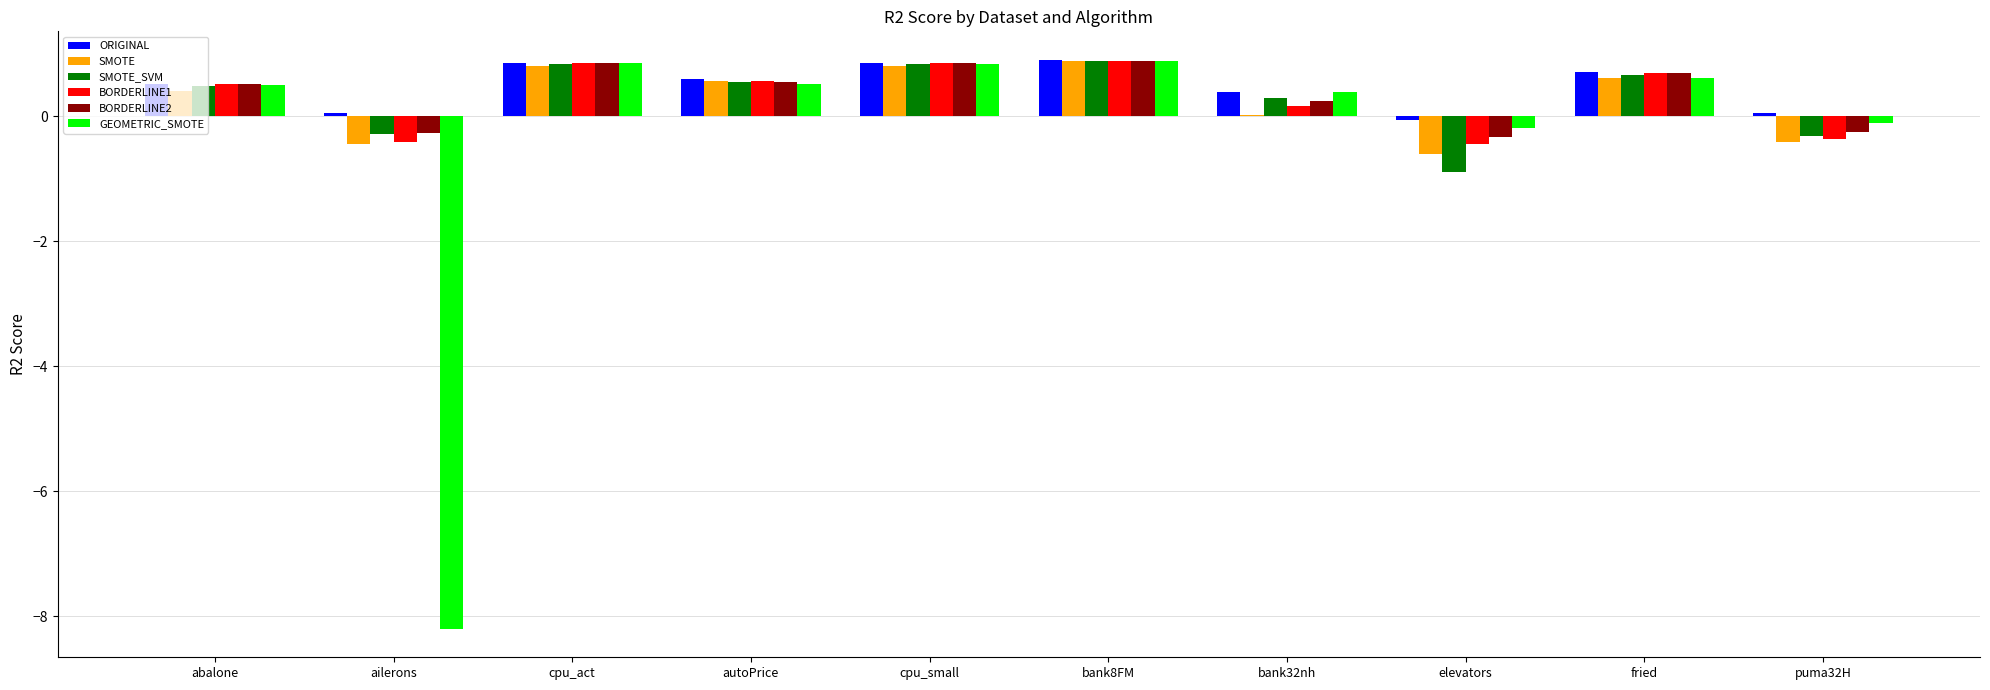

What is the greatest value displayed?

0.9